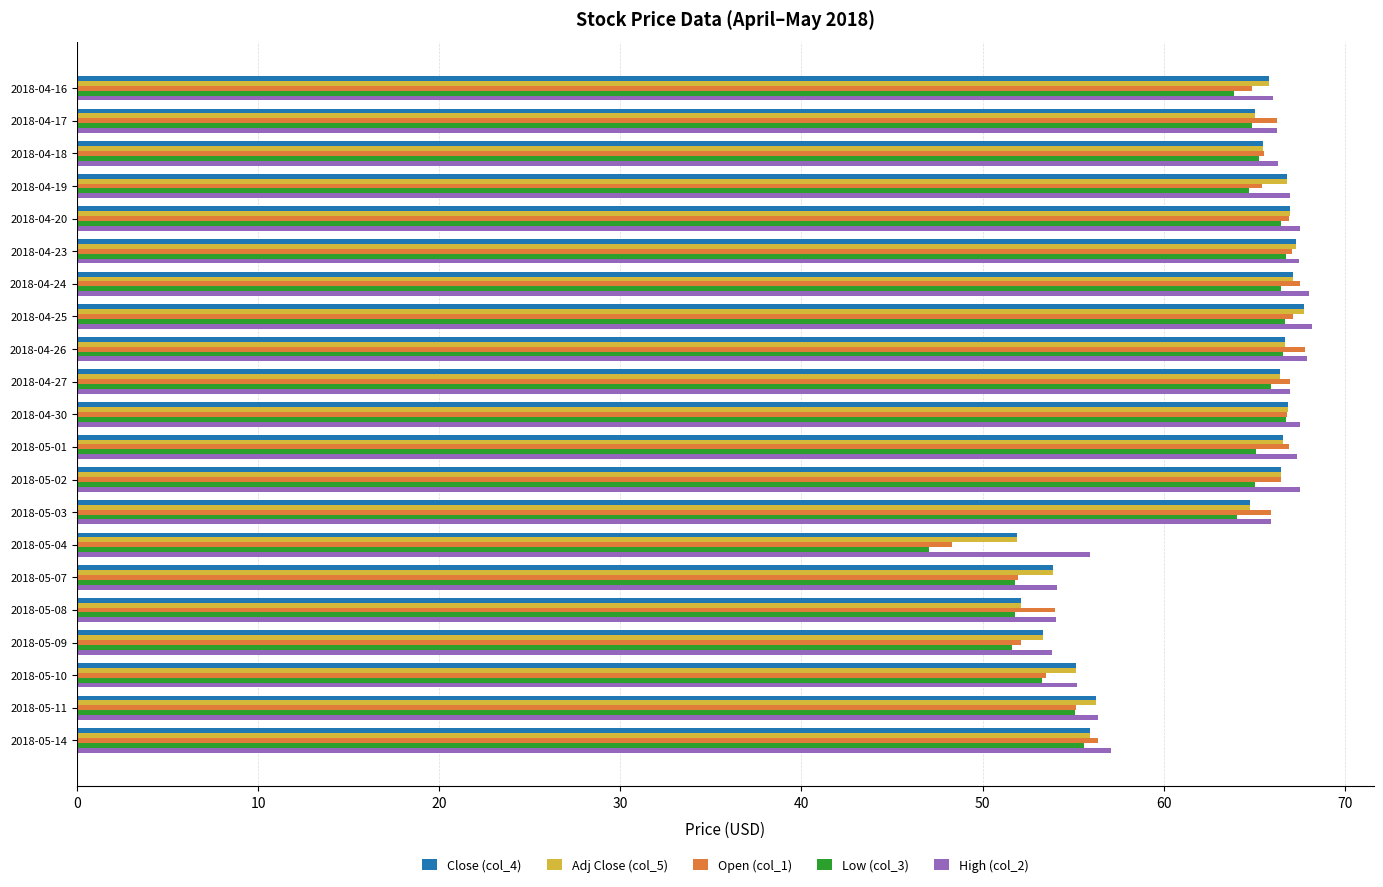

What is the lowest value of the Adj Close (col_5) series?

51.9